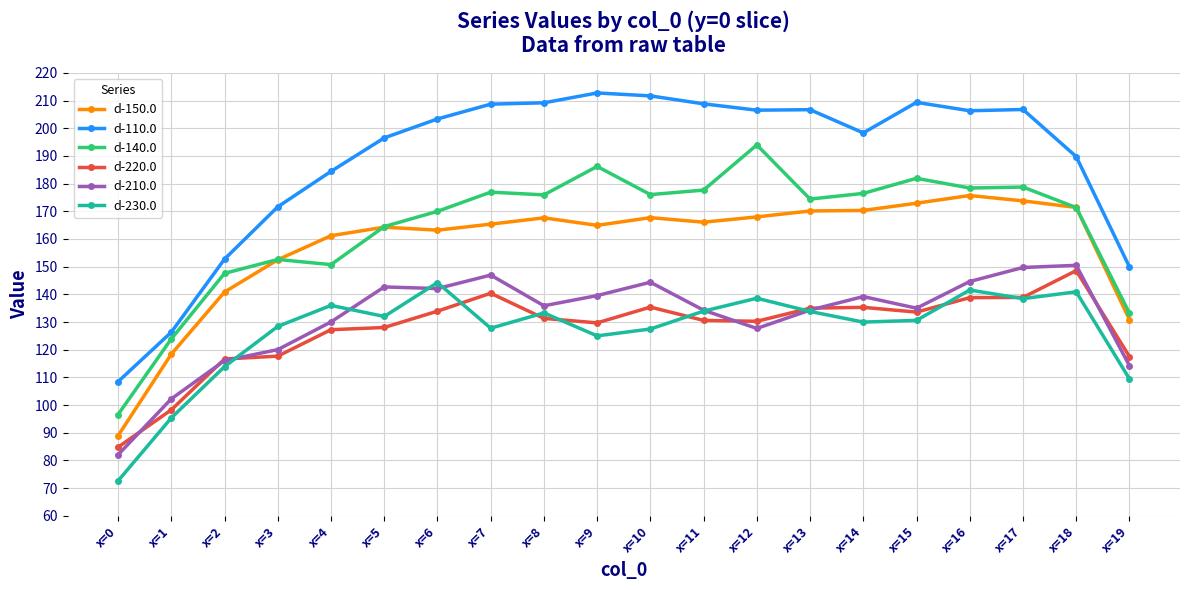

What is the maximum value for d-150.0?

175.7